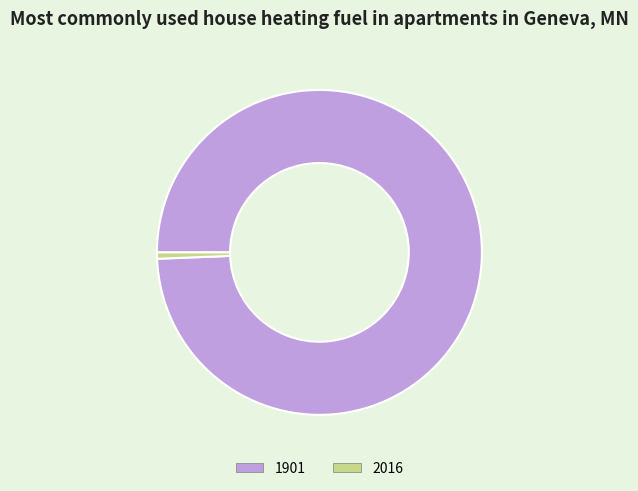

Which category accounts for the majority?

1901